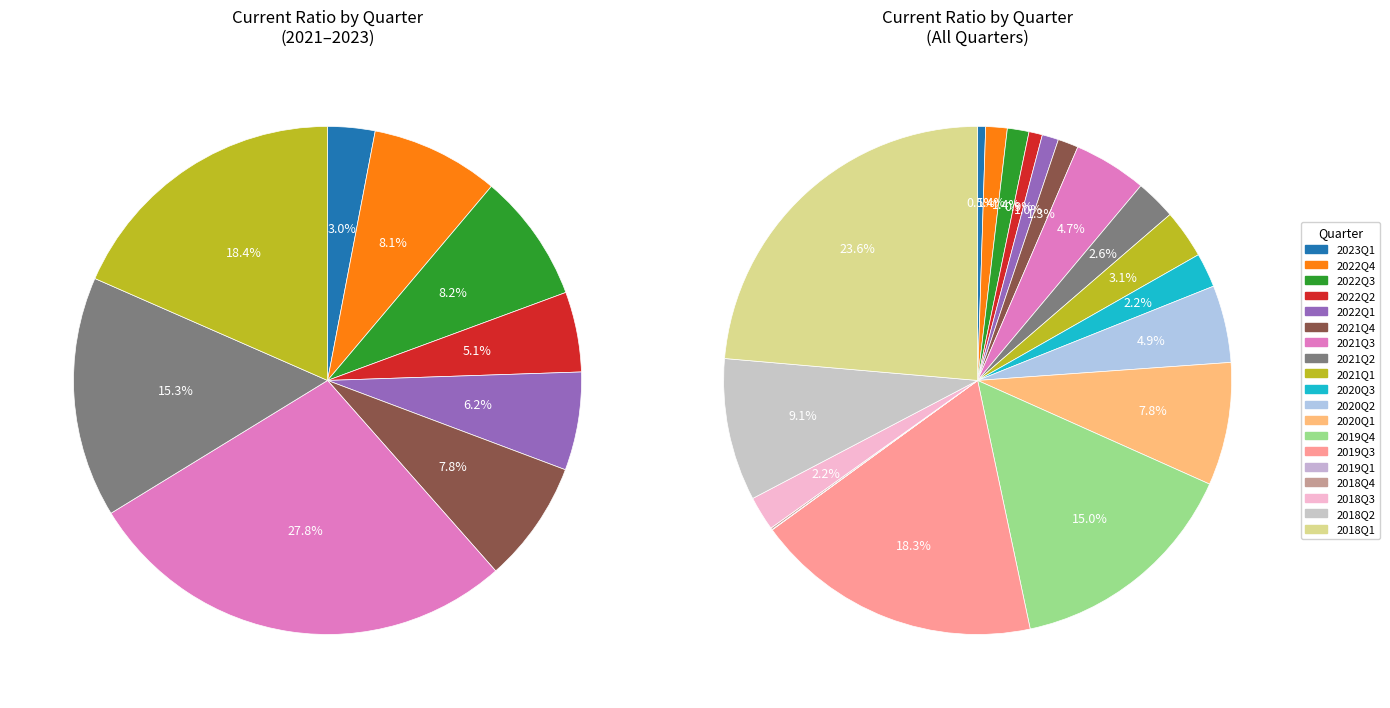

What percentage is the 2020Q3 slice, to the nearest percent?

2%